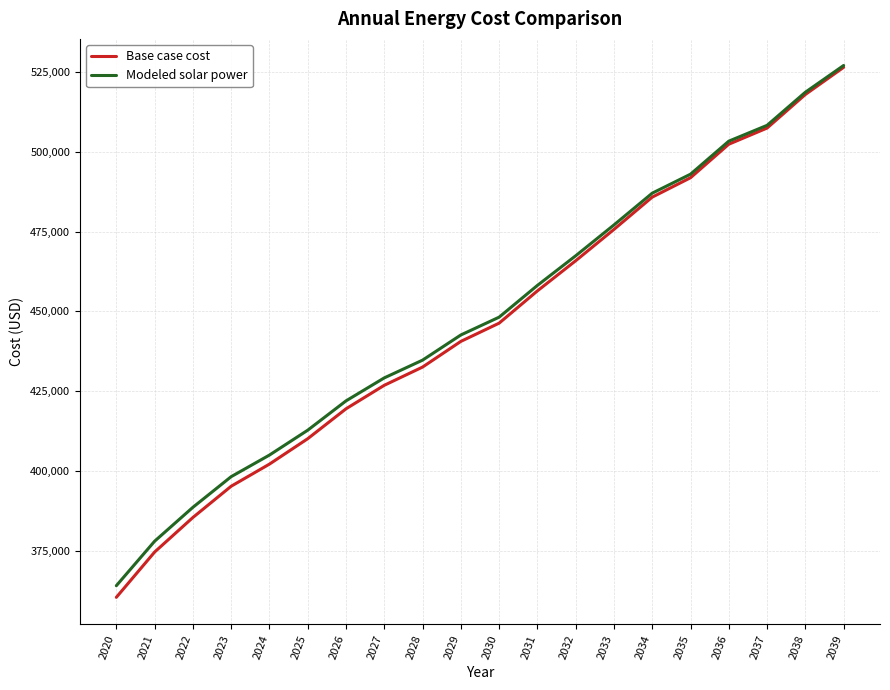

Which series has the largest range (max minus min)?

Base case cost